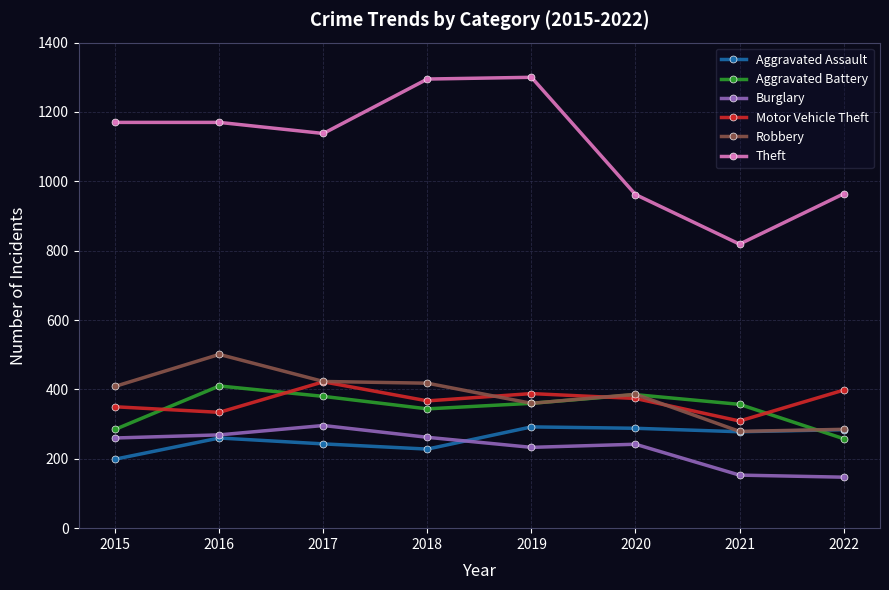

What is the difference between the maximum and second lowest values in the Aggravated Battery series?

125